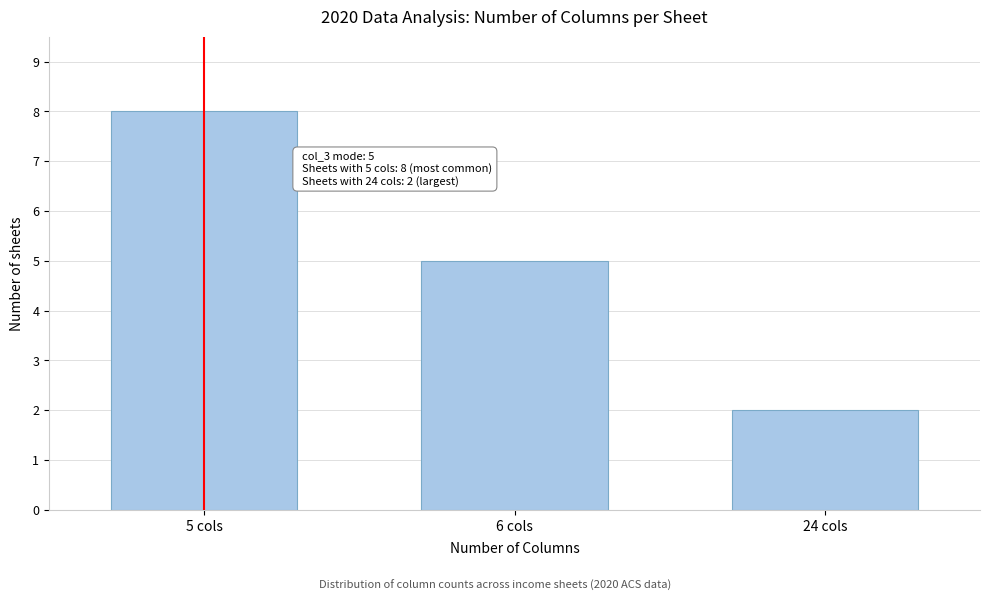

Reading right to left, extract all data points from this chart.

24 cols=2	6 cols=5	5 cols=8